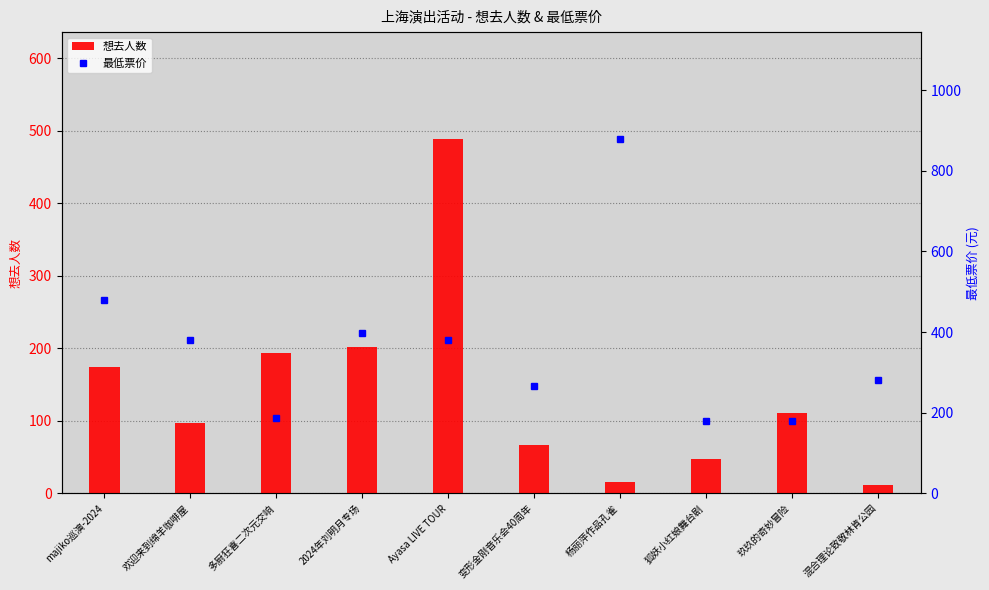

What is the spread (max minus min) of values at 多厨狂喜二次元交响?

6